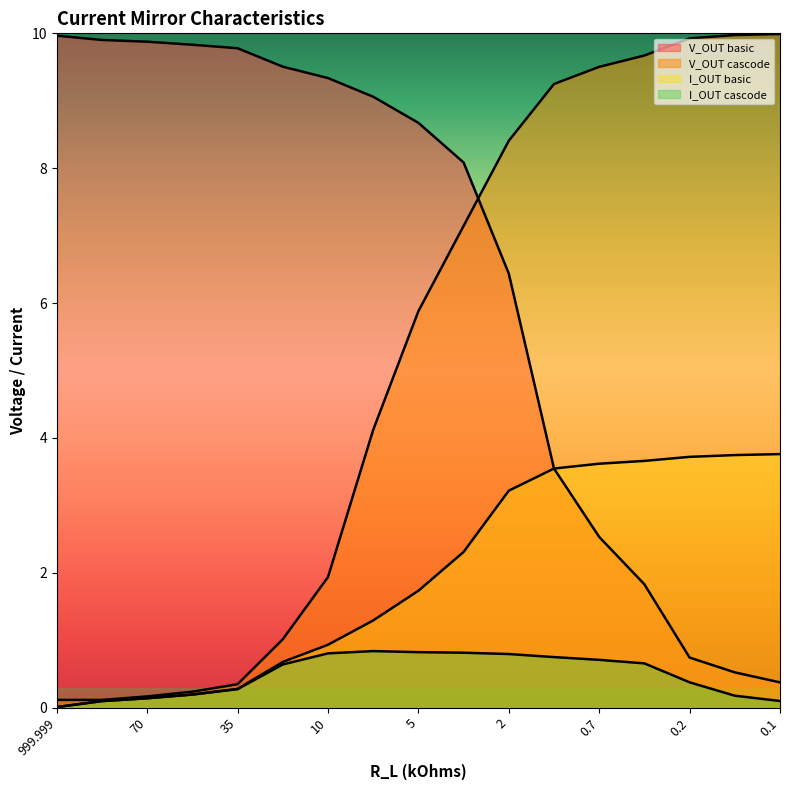

Is it true that I_OUT basic equals 0.0 at 999.999?

False